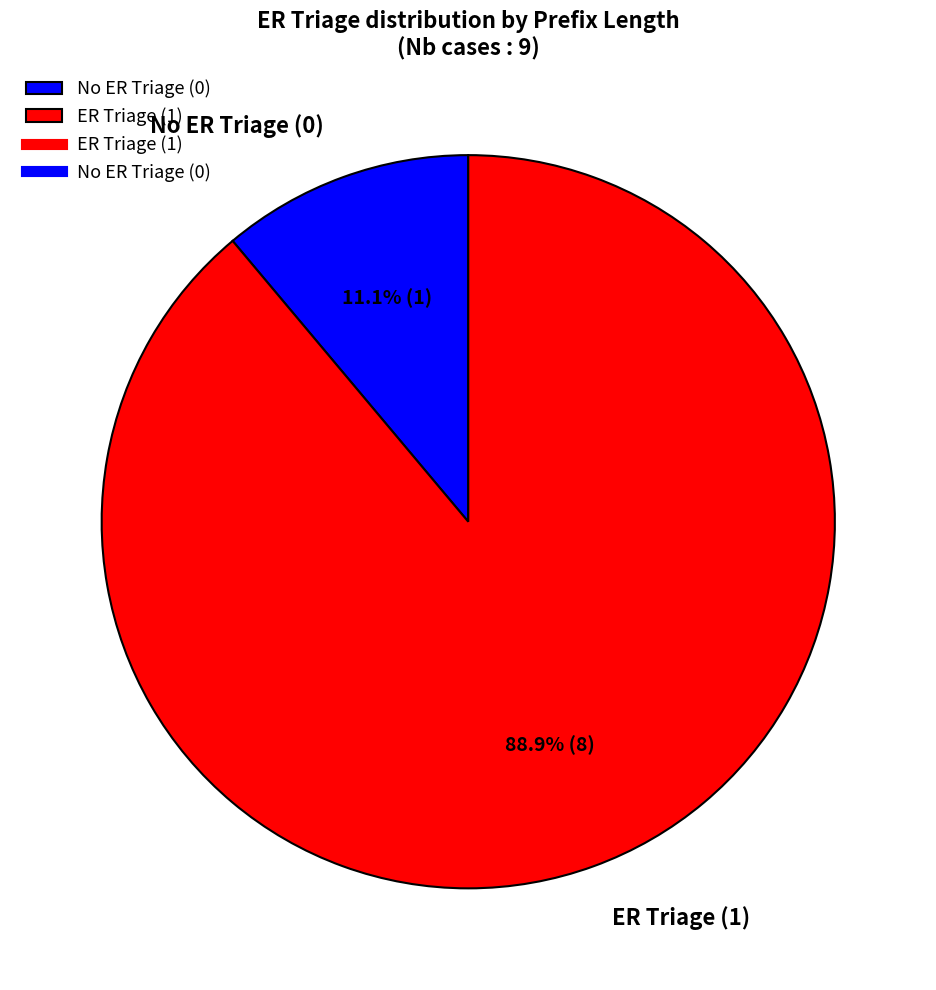

Which slice is the smallest?

No ER Triage (0)